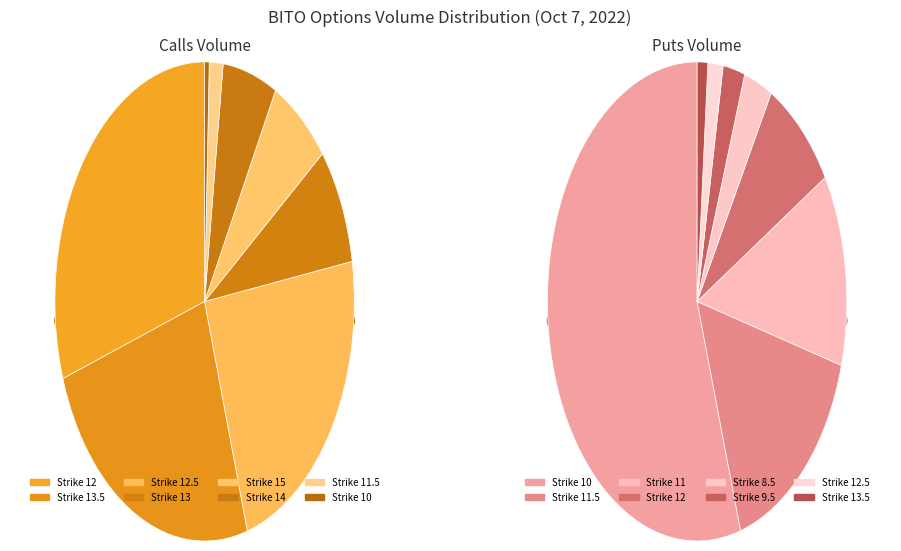

To the nearest percent, what is the difference between the 6 and 11.5 slice percentages?

1%